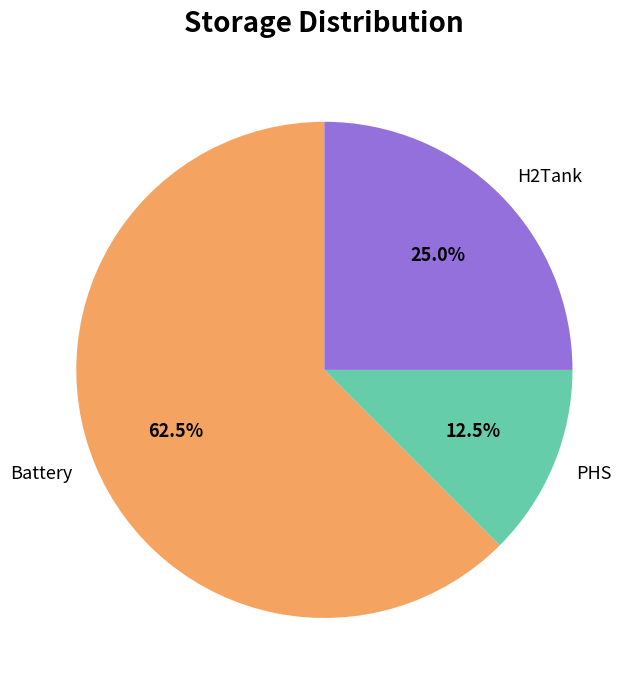

Is there a majority slice in this chart?

Yes